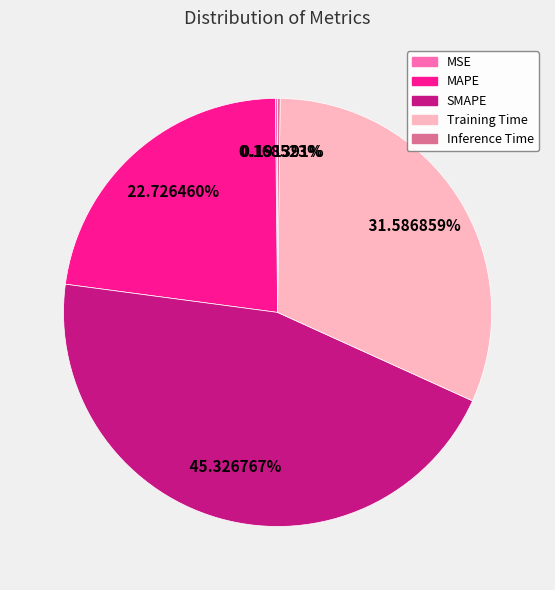

Is it true that SMAPE is 45% of the pie?

True